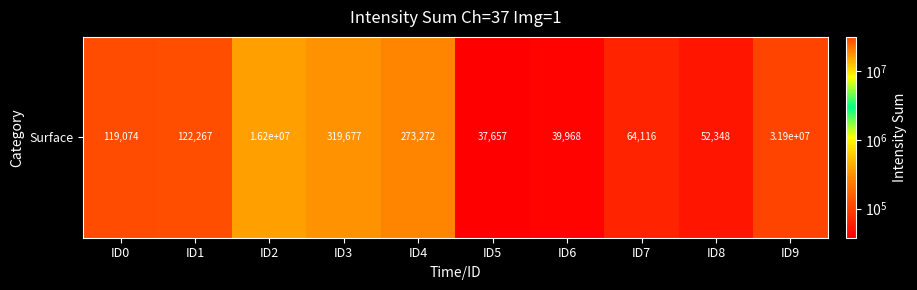

What is the approximate value at ID3, to the nearest 50?

319700